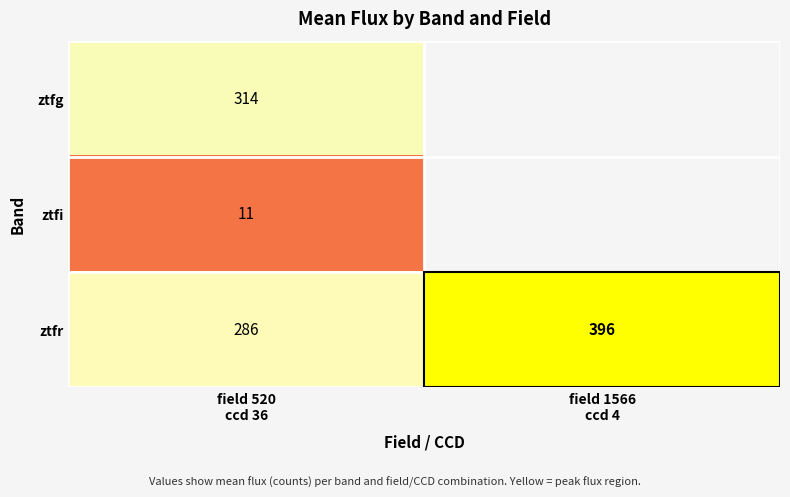

What value does the ztfr series have at field 1566 ccd 4?

396.4